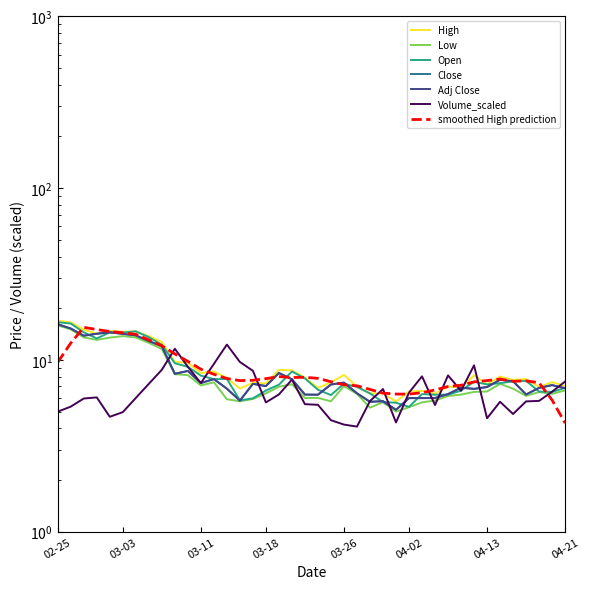

What position from the left is 2020-04-17?

38